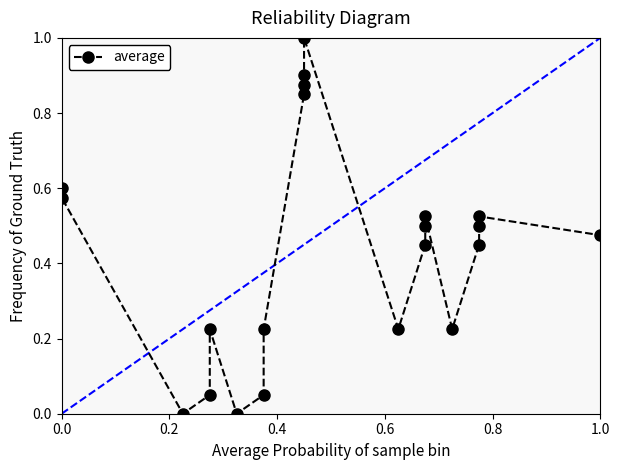

The chart shows a value of 0.8 at 1.0. True or false?

False